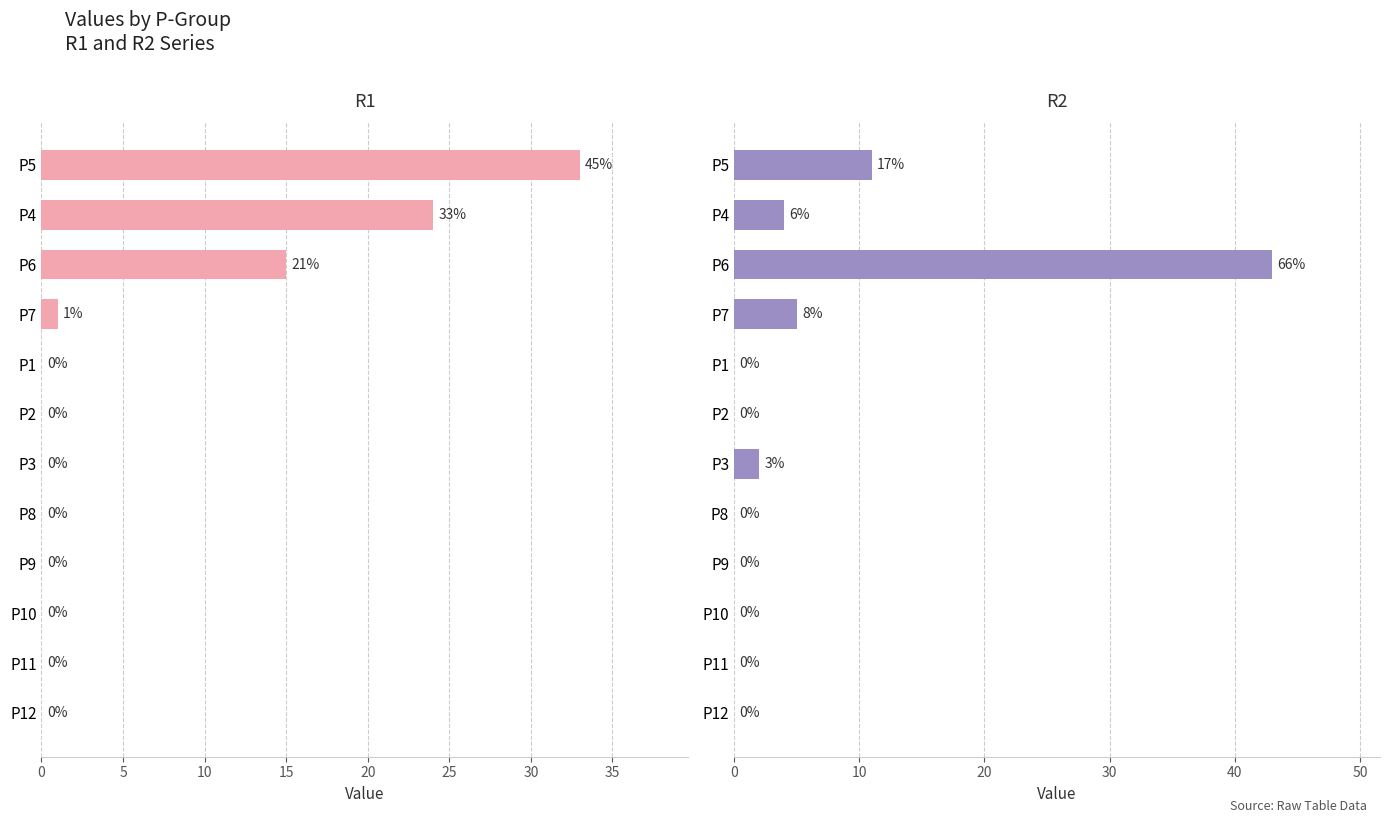

How many values in the R1 series exceed 0?

4